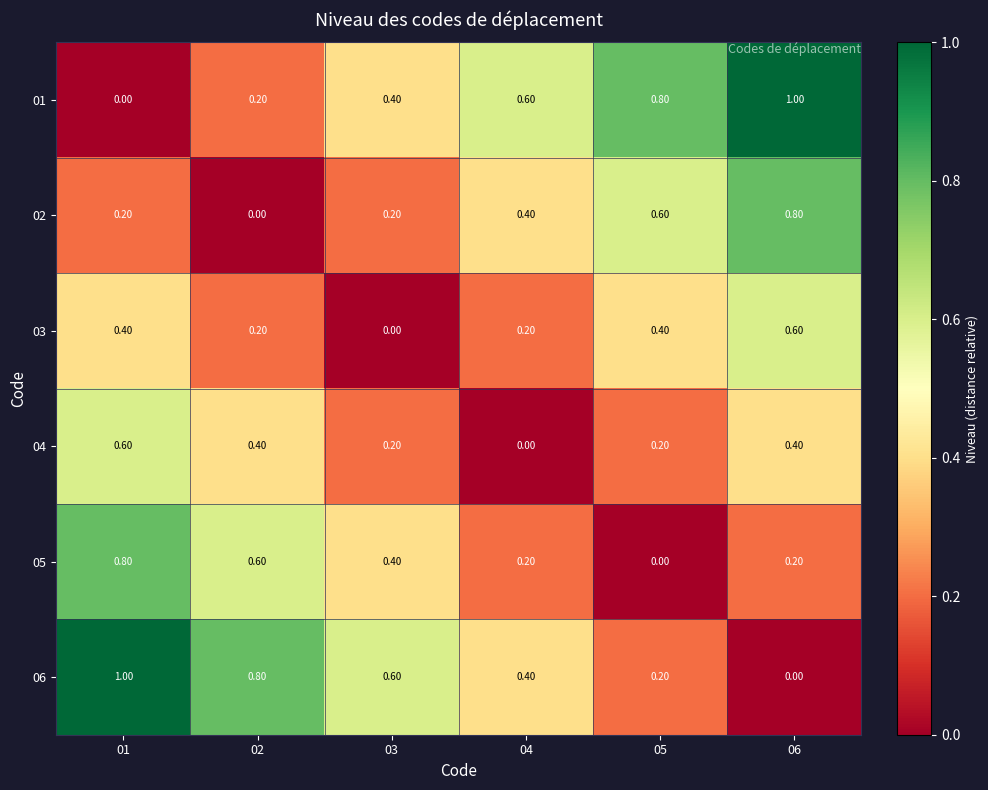

What is the total value across all series at 04?

1.8